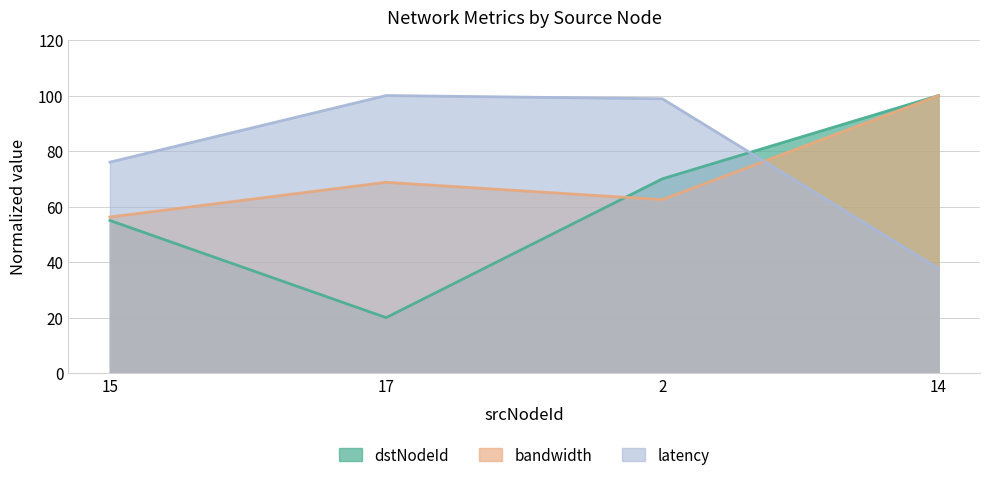

Where is dstNodeId nearest to the value 60?

15